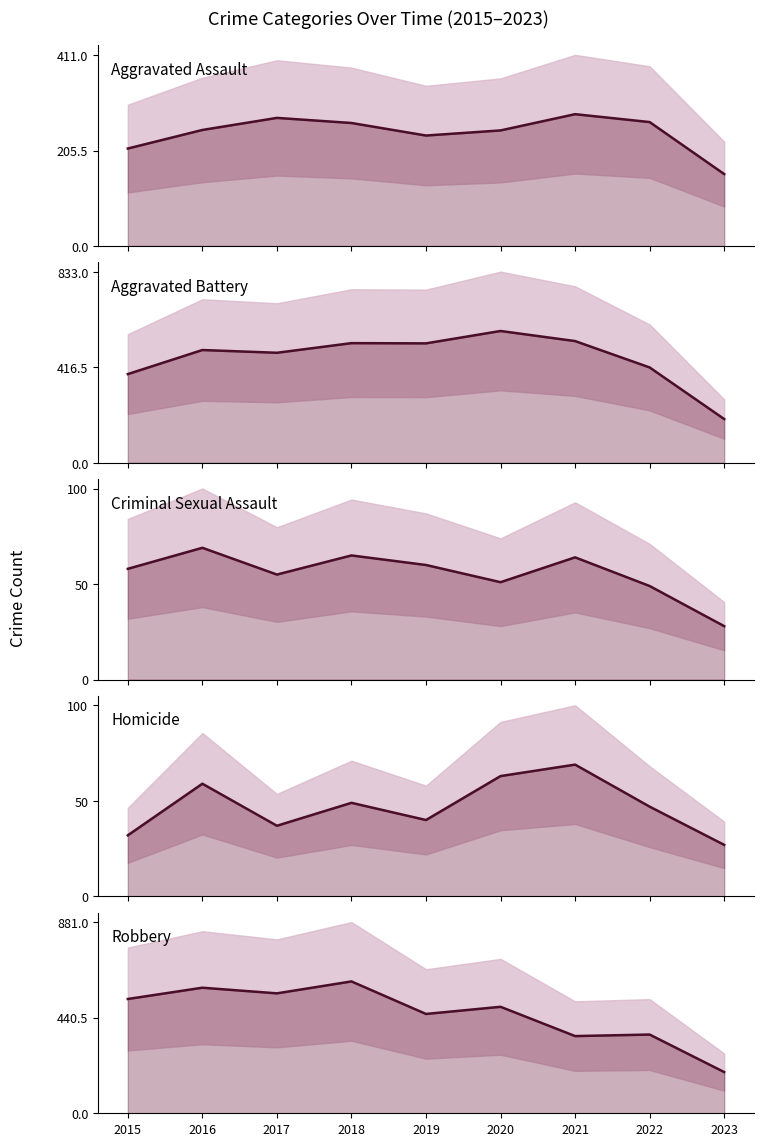

What is the average value of the Robbery series?

458